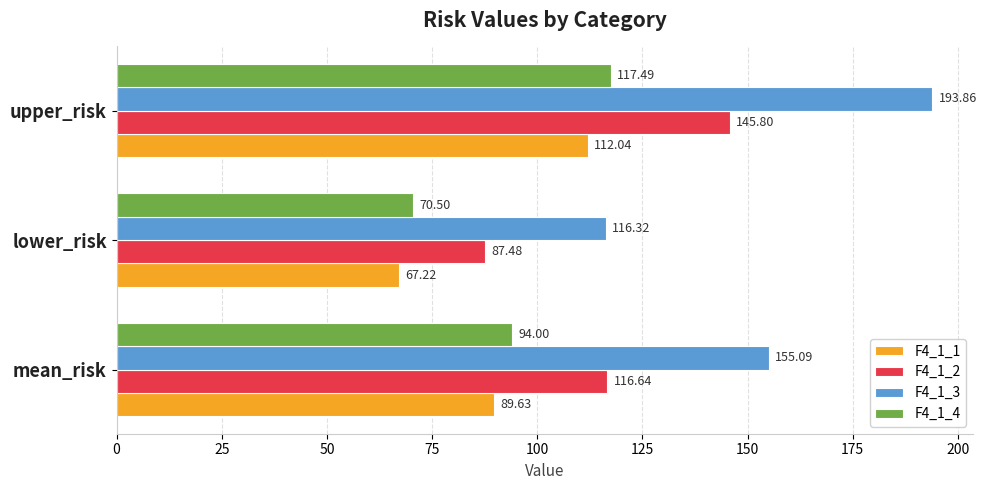

At which label does F4_1_2 reach its minimum?

lower_risk